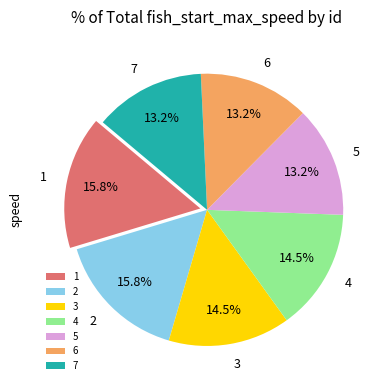

Does any single category account for the majority?

No